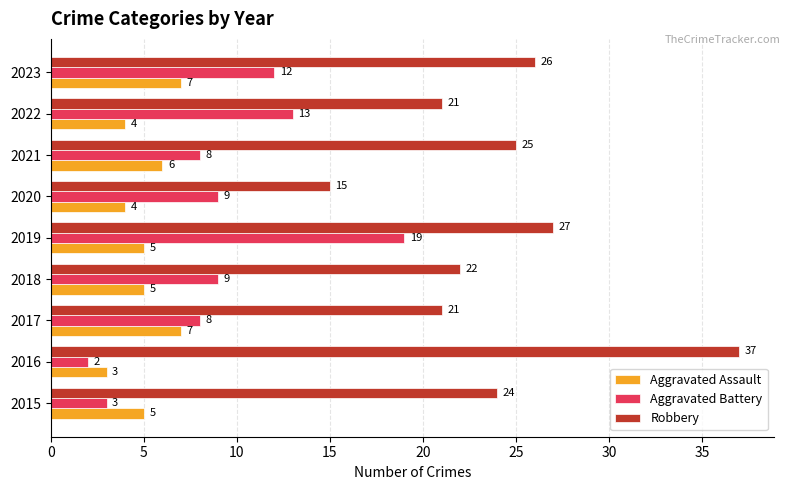

Is the value of Aggravated Battery at 2016 greater than the value of Aggravated Assault at 2015?

No